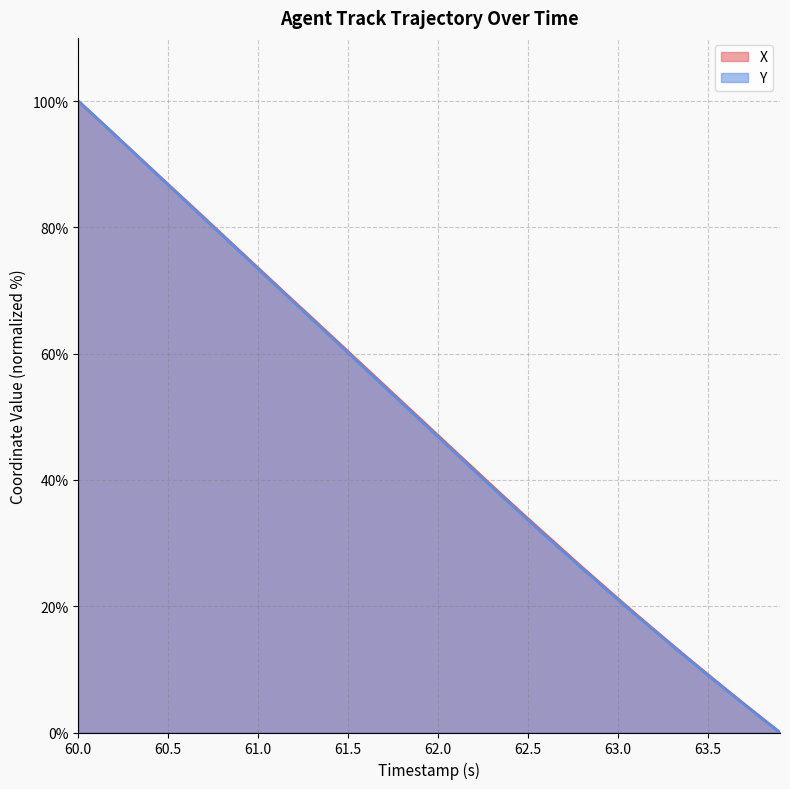

What is the value of the X point at the 22nd from the left?

44.4